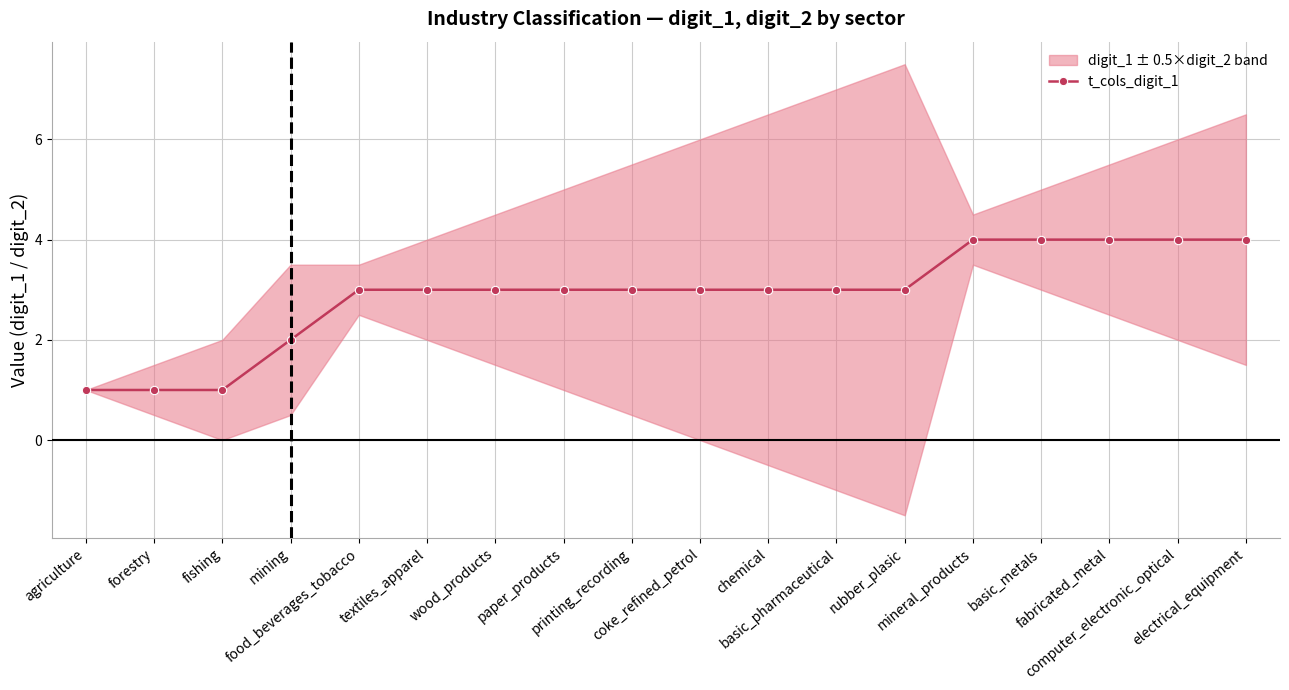

Reading left to right, transcribe all the data shown in this chart.

agriculture=1	forestry=1	fishing=1	mining=2	food_beverages_tobacco=3	textiles_apparel=3	wood_products=3	paper_products=3	printing_recording=3	coke_refined_petrol=3	chemical=3	basic_pharmaceutical=3	rubber_plasic=3	mineral_products=4	basic_metals=4	fabricated_metal=4	computer_electronic_optical=4	electrical_equipment=4